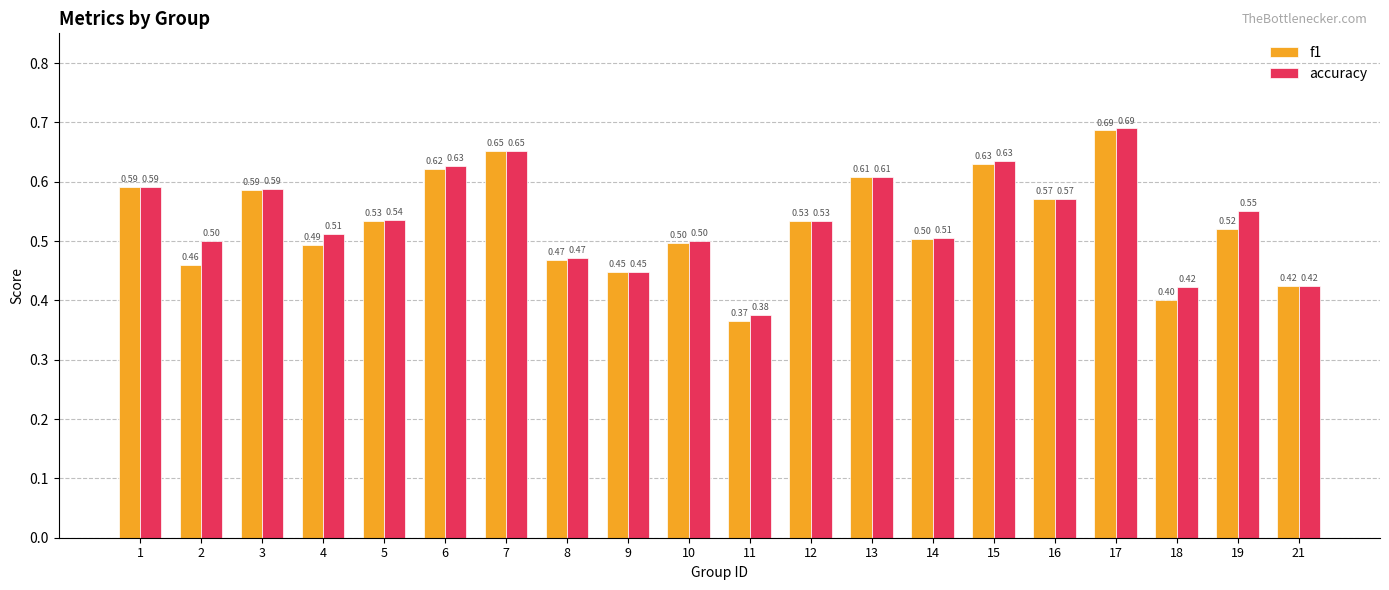

What is the sum of all f1 values?

10.6